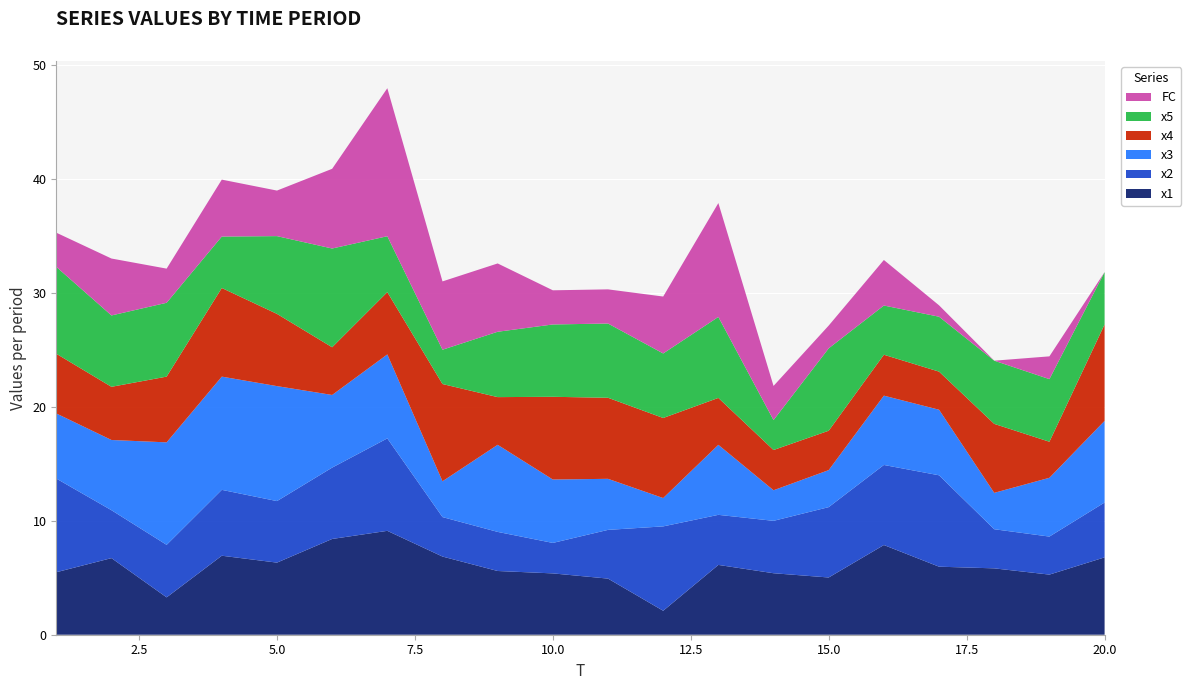

Reading right to left, list all the values displayed in this chart.

x1: 6.8	5.3	5.8	6.0	7.9	5.0	5.4	6.1	2.1	4.9	5.4	5.6	6.9	9.1	8.4	6.3	6.9	3.3	6.7	5.5
x2: 4.8	3.3	3.4	8.0	7.0	6.2	4.6	4.4	7.4	4.3	2.7	3.4	3.5	8.1	6.3	5.4	5.8	4.6	4.2	8.2
x3: 7.2	5.2	3.2	5.8	6.1	3.3	2.7	6.2	2.5	4.5	5.6	7.7	3.1	7.4	6.4	10.1	9.9	9.0	6.2	5.7
x4: 8.5	3.2	6.1	3.3	3.6	3.5	3.5	4.1	7.0	7.1	7.3	4.2	8.5	5.5	4.2	6.3	7.8	5.8	4.7	5.2
x5: 4.6	5.5	5.5	4.8	4.3	7.2	2.6	7.1	5.7	6.5	6.4	5.7	3.0	4.9	8.7	6.8	4.5	6.5	6.3	7.6
FC: 0.0	2.0	0.0	1.0	4.0	2.0	3.0	10.0	5.0	3.0	3.0	6.0	6.0	13.0	7.0	4.0	5.0	3.0	5.0	3.0